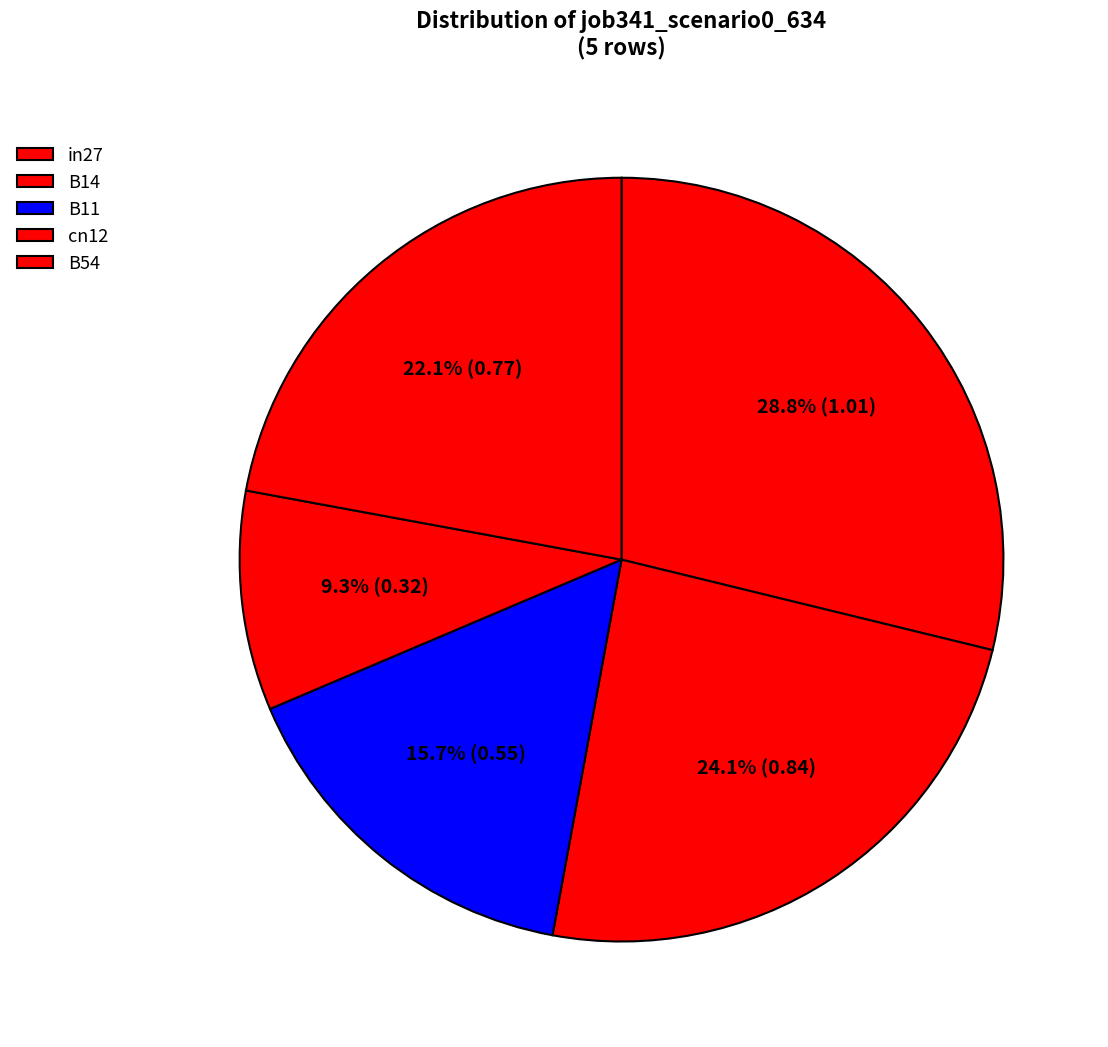

To the nearest percent, what percentage of the pie is in27?

29%